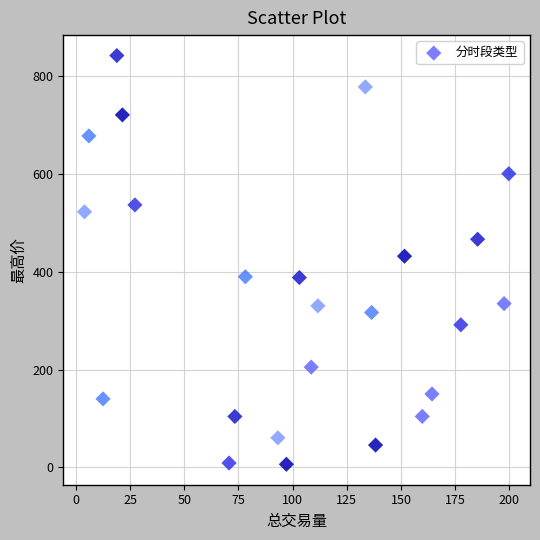

What is the range of X values (max minus min)?

195.7